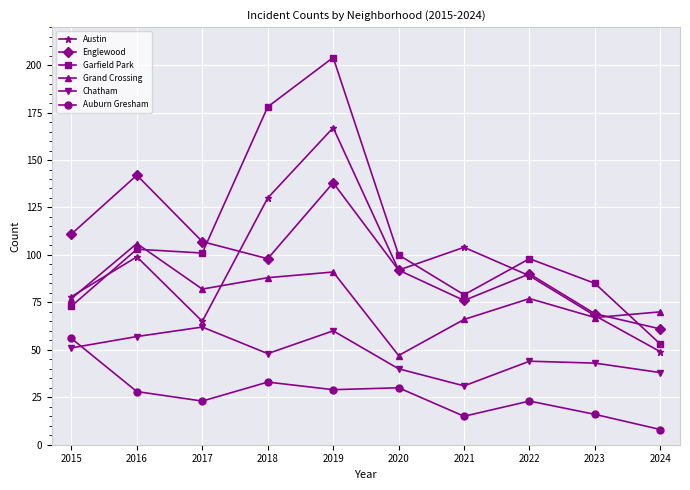

Count the number of categories in the chart.

10